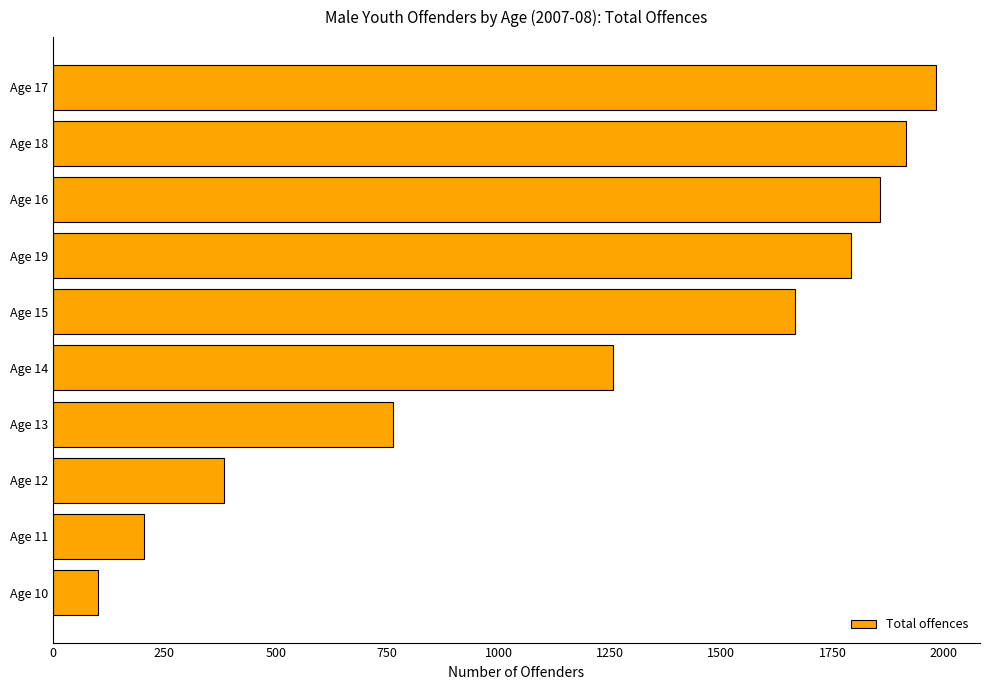

Approximately how many times larger is the value at Age 13 compared to Age 12?

2.0